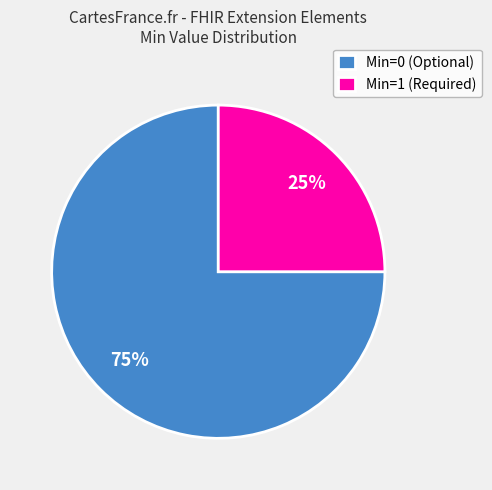

Which slice is the smallest?

Min=1 (Required)